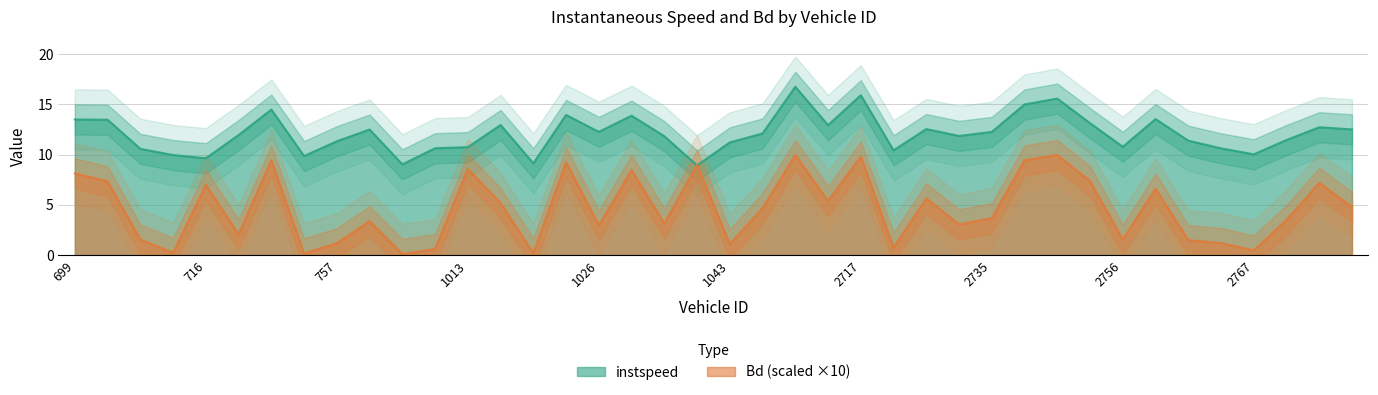

At which category does the chart reach its peak across all series?

1857